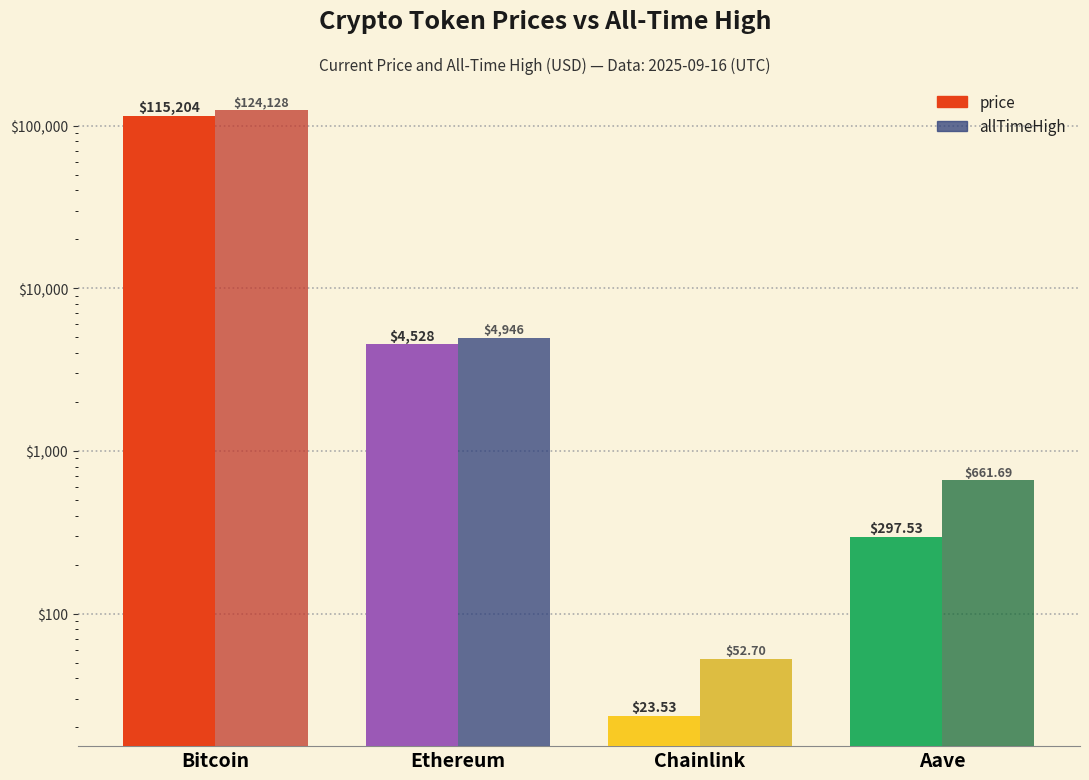

Reading left to right, list all the values displayed in this chart.

price: 115204.0	4527.9	23.5	297.5
allTimeHigh: 124128.0	4946.1	52.7	661.7